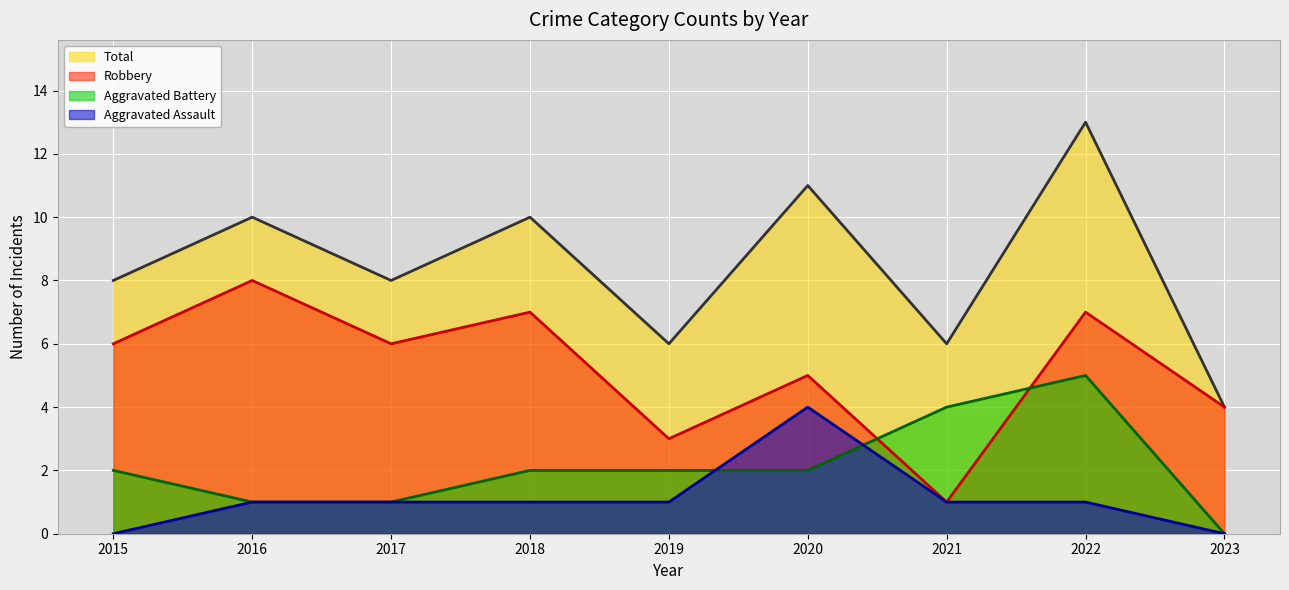

Where does the Robbery series first go above 6?

2016